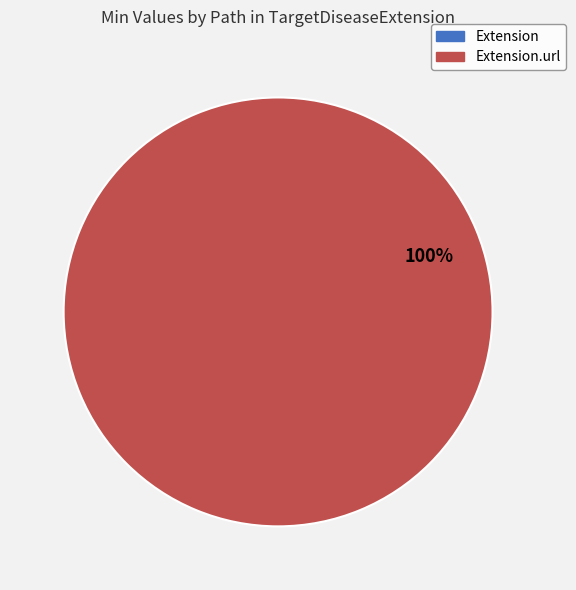

To the nearest percent, what is the average slice percentage?

50%